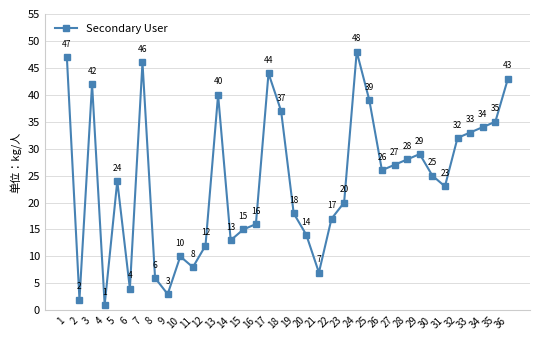

Reading left to right, extract all data points from this chart.

47	2	42	1	24	4	46	6	3	10	8	12	40	13	15	16	44	37	18	14	7	17	20	48	39	26	27	28	29	25	23	32	33	34	35	43